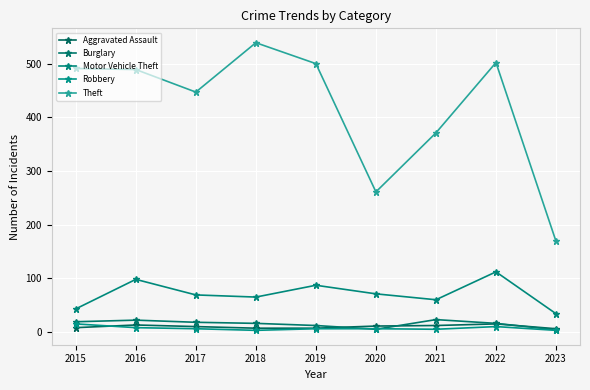

Does the chart have visible grid lines?

Yes